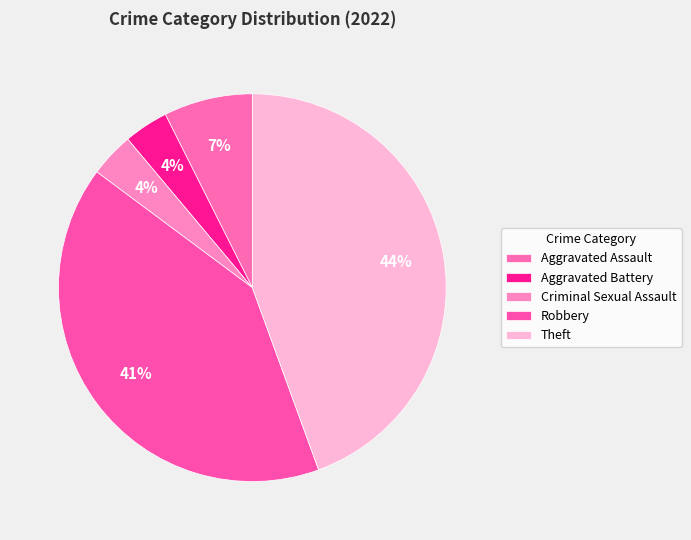

Count the number of slices in the pie.

5